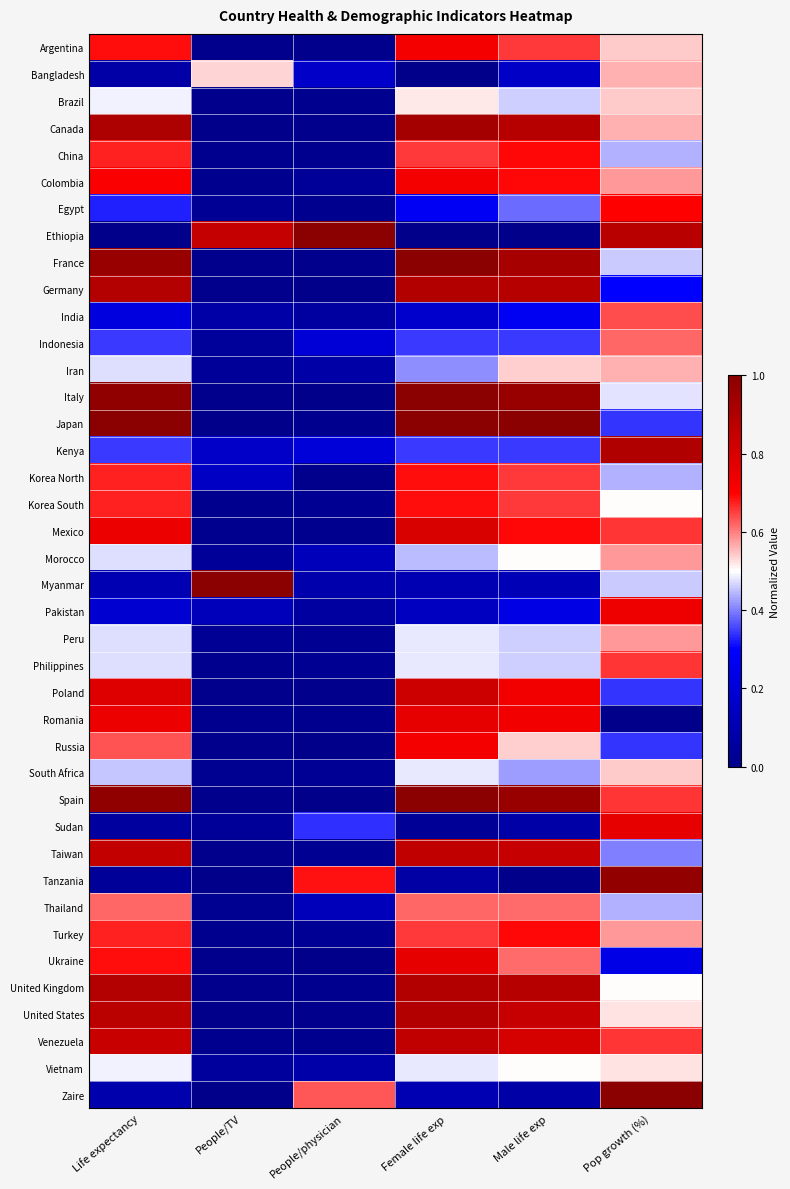

Reading left to right, transcribe all the data shown in this chart.

Argentina: Life expectancy=0.7	People/TV=0.0	People/physician=0.0	Female life exp=0.7	Male life exp=0.7	Pop growth (%)=0.5
Bangladesh: Life expectancy=0.1	People/TV=0.5	People/physician=0.2	Female life exp=0.0	Male life exp=0.2	Pop growth (%)=0.6
Brazil: Life expectancy=0.5	People/TV=0.0	People/physician=0.0	Female life exp=0.5	Male life exp=0.5	Pop growth (%)=0.5
Canada: Life expectancy=0.9	People/TV=0.0	People/physician=0.0	Female life exp=0.9	Male life exp=0.9	Pop growth (%)=0.6
China: Life expectancy=0.7	People/TV=0.0	People/physician=0.0	Female life exp=0.7	Male life exp=0.7	Pop growth (%)=0.4
Colombia: Life expectancy=0.7	People/TV=0.0	People/physician=0.0	Female life exp=0.7	Male life exp=0.7	Pop growth (%)=0.6
Egypt: Life expectancy=0.3	People/TV=0.0	People/physician=0.0	Female life exp=0.3	Male life exp=0.4	Pop growth (%)=0.7
Ethiopia: Life expectancy=0.0	People/TV=0.8	People/physician=1.0	Female life exp=0.0	Male life exp=0.0	Pop growth (%)=0.9
France: Life expectancy=1.0	People/TV=0.0	People/physician=0.0	Female life exp=1.0	Male life exp=0.9	Pop growth (%)=0.5
Germany: Life expectancy=0.9	People/TV=0.0	People/physician=0.0	Female life exp=0.9	Male life exp=0.9	Pop growth (%)=0.3
India: Life expectancy=0.2	People/TV=0.1	People/physician=0.1	Female life exp=0.2	Male life exp=0.3	Pop growth (%)=0.6
Indonesia: Life expectancy=0.3	People/TV=0.0	People/physician=0.2	Female life exp=0.3	Male life exp=0.3	Pop growth (%)=0.6
Iran: Life expectancy=0.5	People/TV=0.0	People/physician=0.1	Female life exp=0.4	Male life exp=0.5	Pop growth (%)=0.6
Italy: Life expectancy=1.0	People/TV=0.0	People/physician=0.0	Female life exp=1.0	Male life exp=1.0	Pop growth (%)=0.5
Japan: Life expectancy=1.0	People/TV=0.0	People/physician=0.0	Female life exp=1.0	Male life exp=1.0	Pop growth (%)=0.3
Kenya: Life expectancy=0.3	People/TV=0.2	People/physician=0.2	Female life exp=0.3	Male life exp=0.3	Pop growth (%)=0.9
Korea North: Life expectancy=0.7	People/TV=0.2	People/physician=0.0	Female life exp=0.7	Male life exp=0.7	Pop growth (%)=0.4
Korea South: Life expectancy=0.7	People/TV=0.0	People/physician=0.0	Female life exp=0.7	Male life exp=0.7	Pop growth (%)=0.5
Mexico: Life expectancy=0.7	People/TV=0.0	People/physician=0.0	Female life exp=0.8	Male life exp=0.7	Pop growth (%)=0.7
Morocco: Life expectancy=0.5	People/TV=0.0	People/physician=0.1	Female life exp=0.4	Male life exp=0.5	Pop growth (%)=0.6
Myanmar: Life expectancy=0.1	People/TV=1.0	People/physician=0.1	Female life exp=0.1	Male life exp=0.1	Pop growth (%)=0.5
Pakistan: Life expectancy=0.2	People/TV=0.1	People/physician=0.1	Female life exp=0.1	Male life exp=0.2	Pop growth (%)=0.7
Peru: Life expectancy=0.5	People/TV=0.0	People/physician=0.0	Female life exp=0.5	Male life exp=0.5	Pop growth (%)=0.6
Philippines: Life expectancy=0.5	People/TV=0.0	People/physician=0.0	Female life exp=0.5	Male life exp=0.5	Pop growth (%)=0.7
Poland: Life expectancy=0.8	People/TV=0.0	People/physician=0.0	Female life exp=0.8	Male life exp=0.7	Pop growth (%)=0.3
Romania: Life expectancy=0.7	People/TV=0.0	People/physician=0.0	Female life exp=0.8	Male life exp=0.7	Pop growth (%)=0.0
Russia: Life expectancy=0.6	People/TV=0.0	People/physician=0.0	Female life exp=0.7	Male life exp=0.5	Pop growth (%)=0.3
South Africa: Life expectancy=0.5	People/TV=0.0	People/physician=0.0	Female life exp=0.5	Male life exp=0.4	Pop growth (%)=0.5
Spain: Life expectancy=1.0	People/TV=0.0	People/physician=0.0	Female life exp=1.0	Male life exp=1.0	Pop growth (%)=0.7
Sudan: Life expectancy=0.1	People/TV=0.0	People/physician=0.3	Female life exp=0.0	Male life exp=0.1	Pop growth (%)=0.8
Taiwan: Life expectancy=0.9	People/TV=0.0	People/physician=0.0	Female life exp=0.9	Male life exp=0.8	Pop growth (%)=0.4
Tanzania: Life expectancy=0.0	People/TV=0.0	People/physician=0.7	Female life exp=0.1	Male life exp=0.0	Pop growth (%)=1.0
Thailand: Life expectancy=0.6	People/TV=0.0	People/physician=0.1	Female life exp=0.6	Male life exp=0.6	Pop growth (%)=0.4
Turkey: Life expectancy=0.7	People/TV=0.0	People/physician=0.0	Female life exp=0.7	Male life exp=0.7	Pop growth (%)=0.6
Ukraine: Life expectancy=0.7	People/TV=0.0	People/physician=0.0	Female life exp=0.8	Male life exp=0.6	Pop growth (%)=0.2
United Kingdom: Life expectancy=0.9	People/TV=0.0	People/physician=0.0	Female life exp=0.9	Male life exp=0.9	Pop growth (%)=0.5
United States: Life expectancy=0.9	People/TV=0.0	People/physician=0.0	Female life exp=0.9	Male life exp=0.8	Pop growth (%)=0.5
Venezuela: Life expectancy=0.8	People/TV=0.0	People/physician=0.0	Female life exp=0.9	Male life exp=0.8	Pop growth (%)=0.7
Vietnam: Life expectancy=0.5	People/TV=0.0	People/physician=0.1	Female life exp=0.5	Male life exp=0.5	Pop growth (%)=0.5
Zaire: Life expectancy=0.1	People/TV=0.0	People/physician=0.6	Female life exp=0.1	Male life exp=0.1	Pop growth (%)=1.0